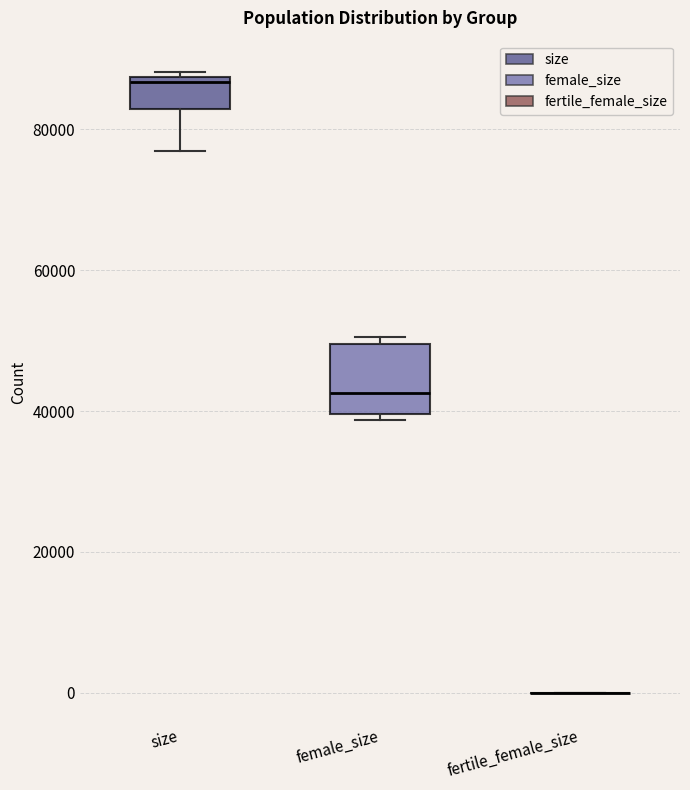

Comparing the boxes themselves (not the whiskers), which one is the tallest?

female_size